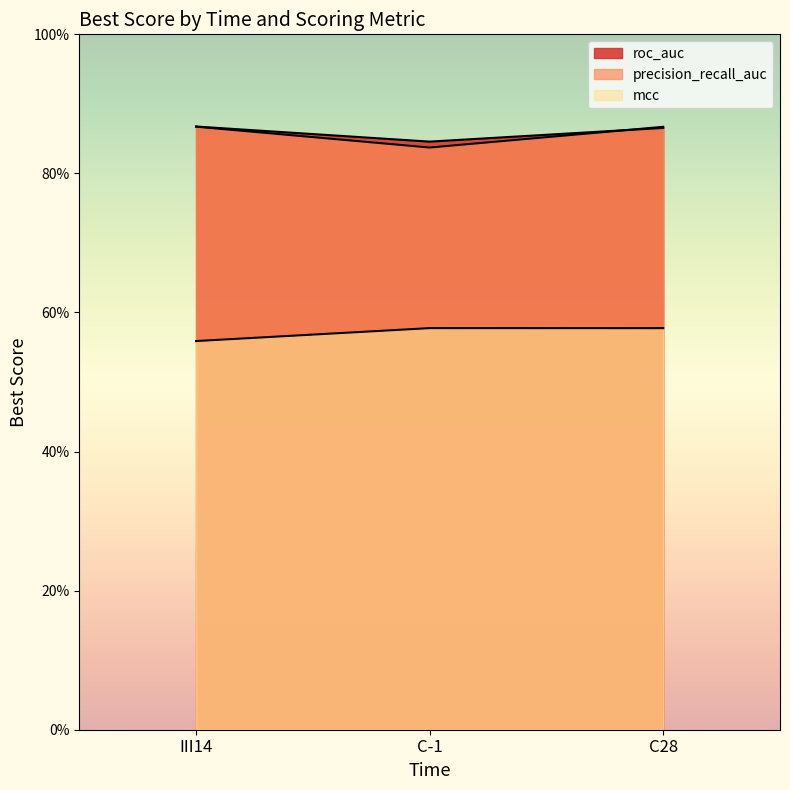

What is the minimum value shown in the chart?

0.6